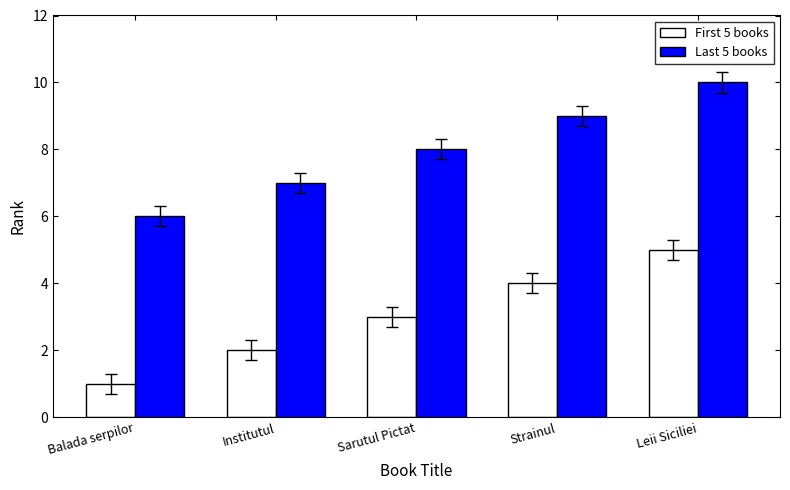

The value of First 5 books at Balada serpilor is 1. True or false?

True